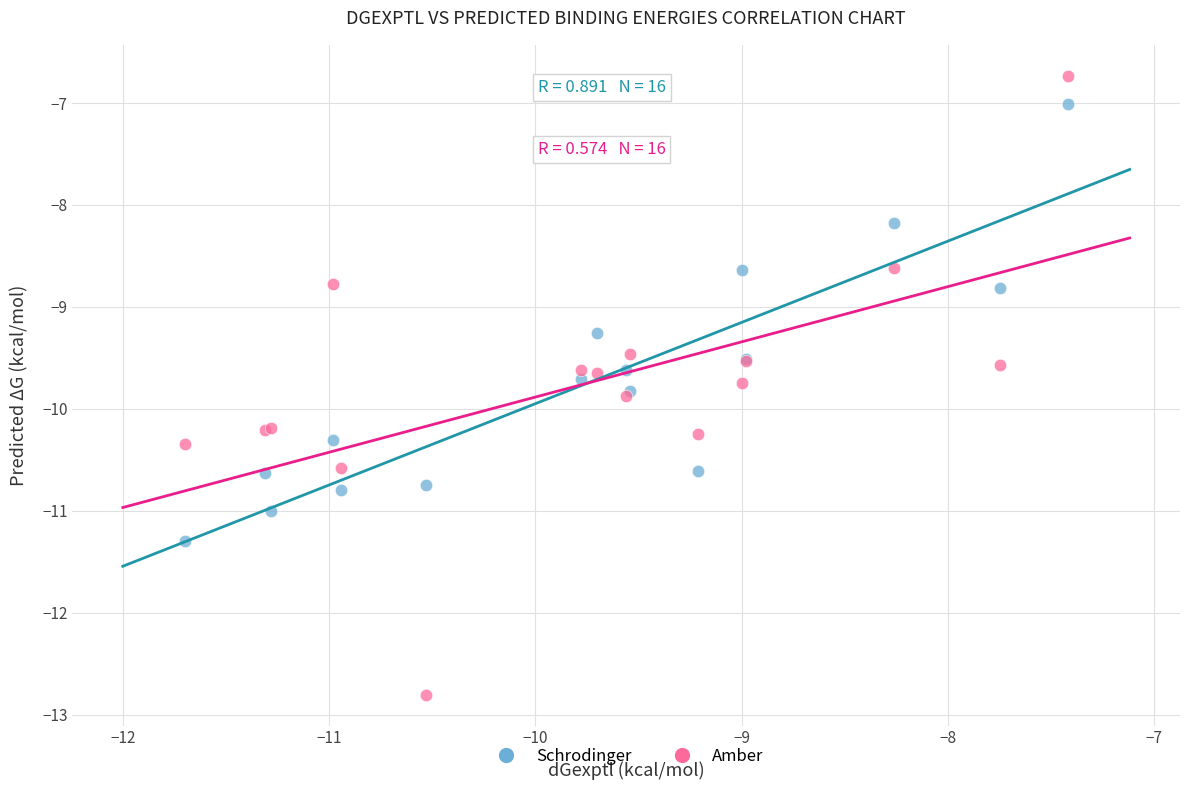

What is the X range (max minus min) for the scatter plot?

4.3